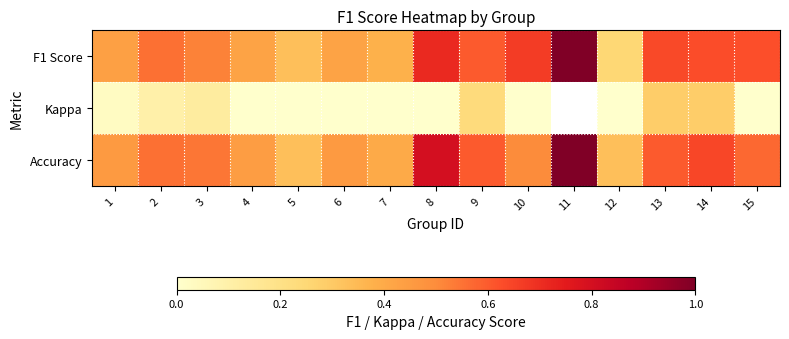

At which category is the sum across all series the highest?

14